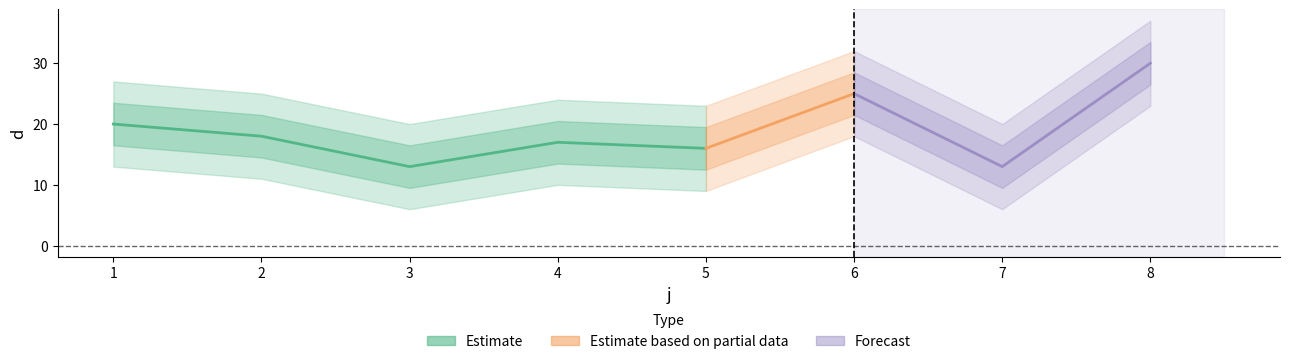

How many points are higher than both their immediate neighbors (excluding endpoints)?

2